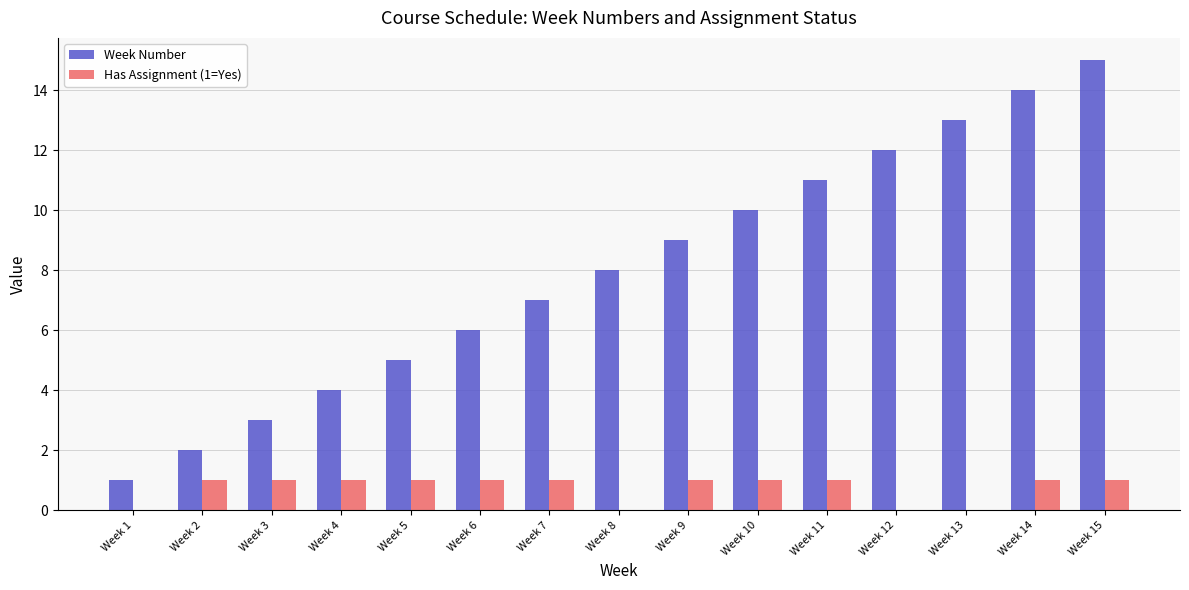

Between Week 9 and Week 13, which series saw the biggest shift?

Week Number